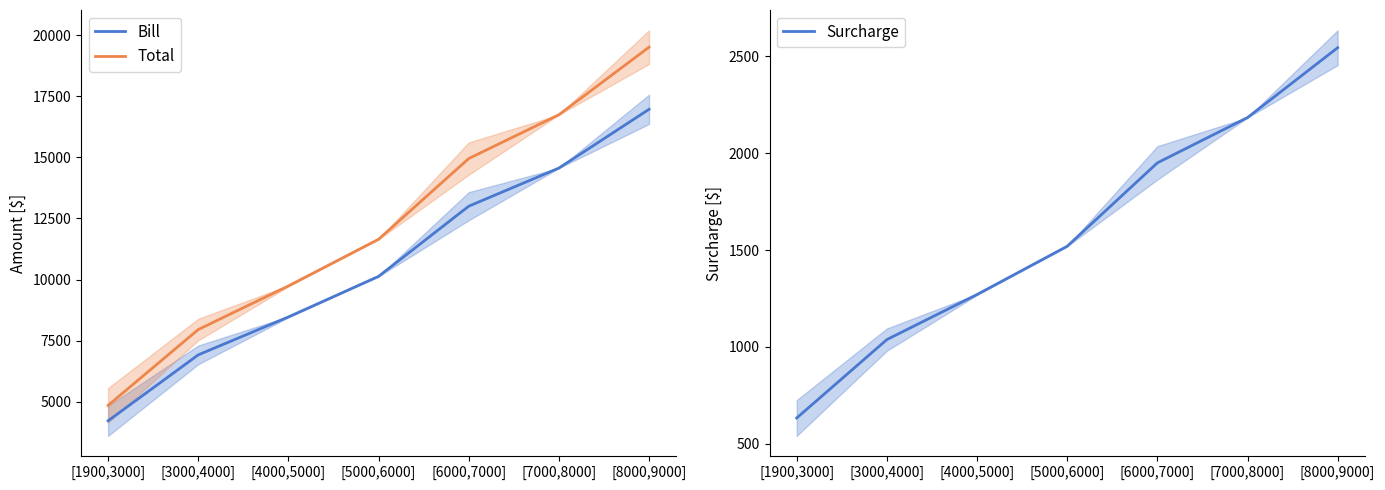

What is the value of the Total point at the 1st from the left?

4846.1